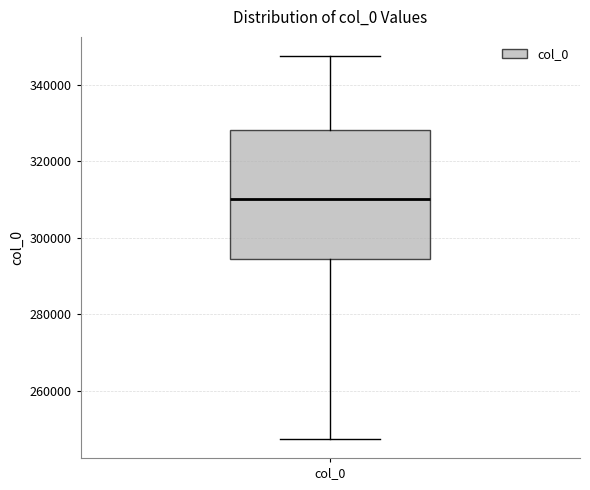

Transcribe this box plot: give where the median line is, the range the box spans, and where the two whiskers end, as read against the y-axis. The values are not printed on the chart, so give them approximately, as read against the axis.

median 310000, box 294000 to 328000, whiskers 248000 to 348000